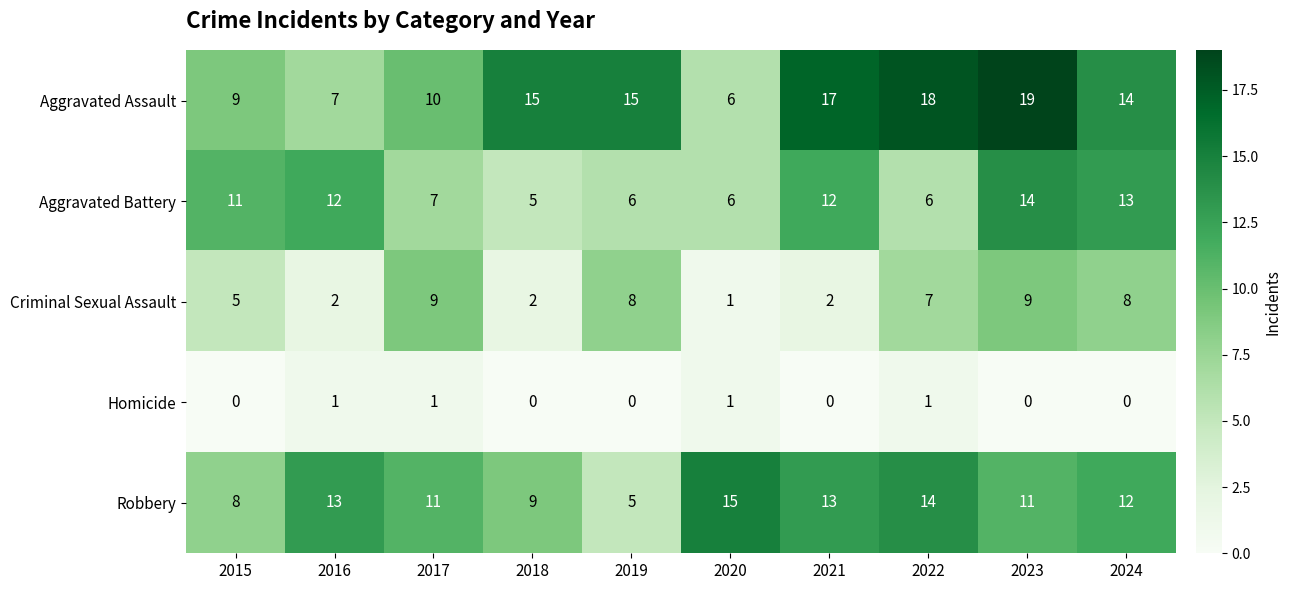

What is the difference between the Aggravated Assault values at 2021 and 2017?

7